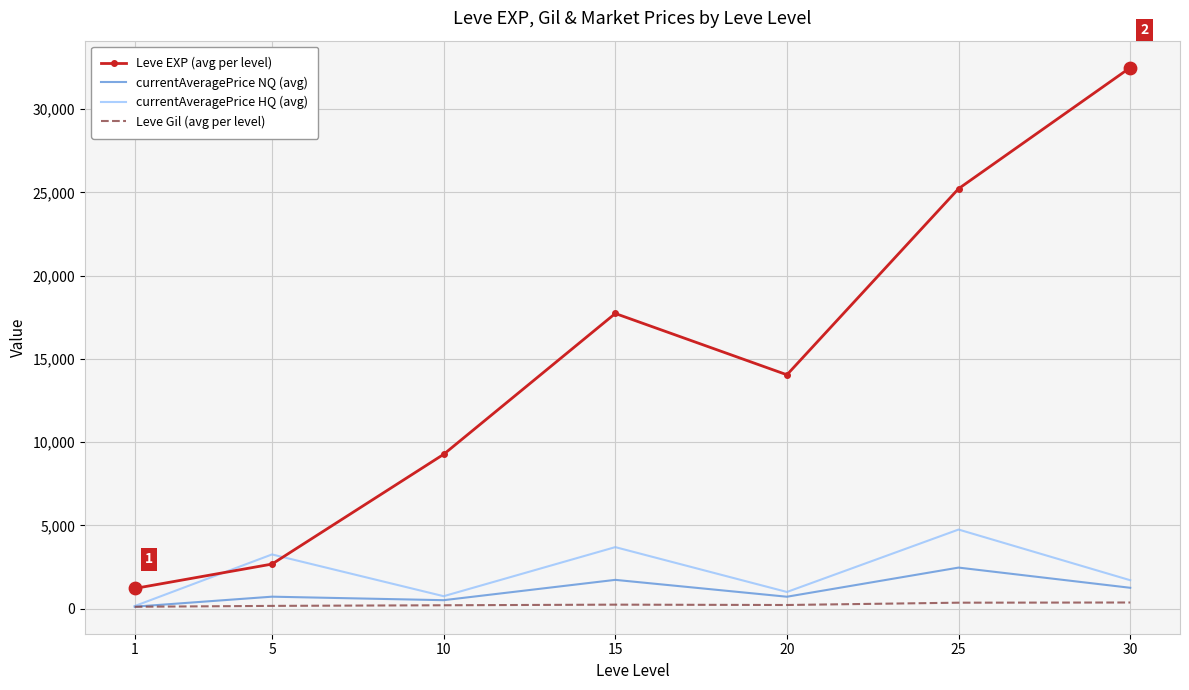

Between 10 and 15, which series saw the biggest shift?

Leve EXP (avg per level)